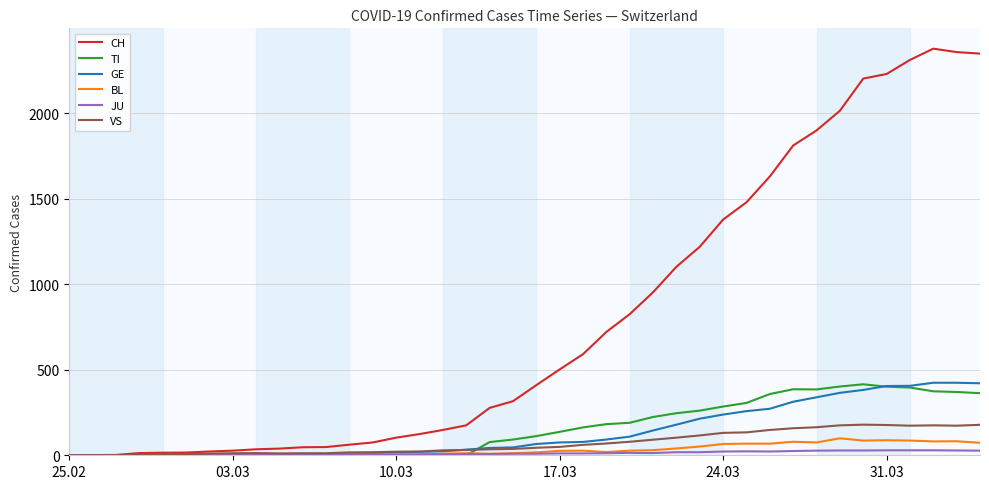

Which series has the largest total across all categories?

CH